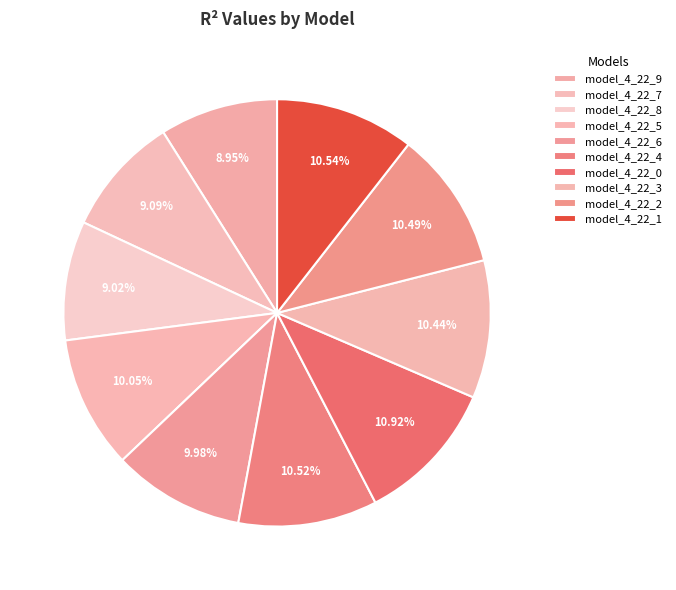

To the nearest percent, what is the difference between the largest and smallest slice percentages?

2%